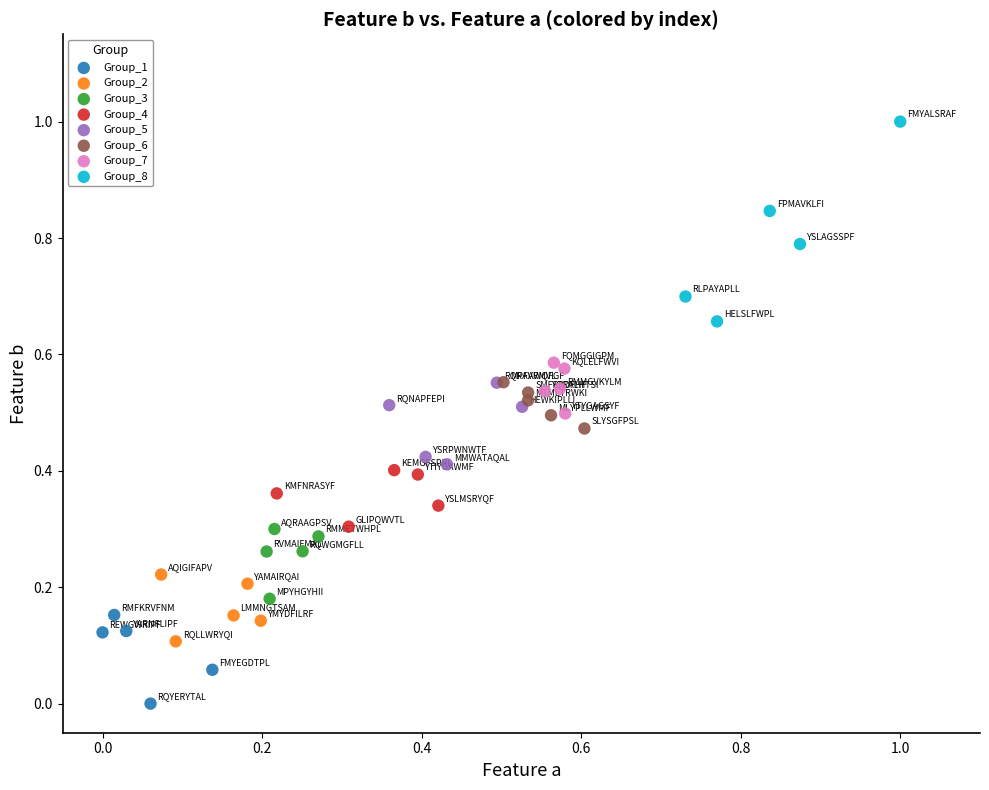

Which series contains the highest Y value?

Group_8